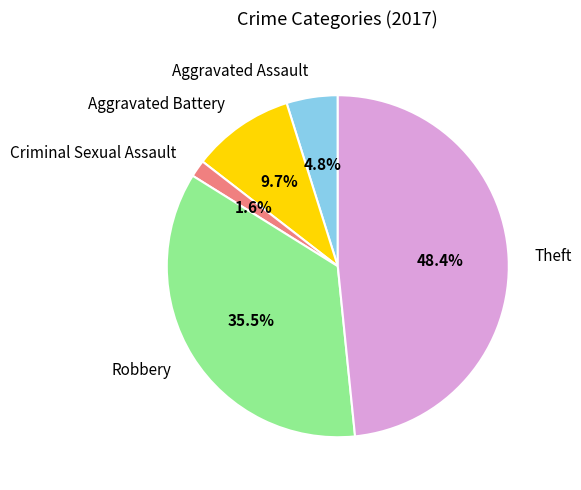

What is the largest slice in the pie chart?

Theft